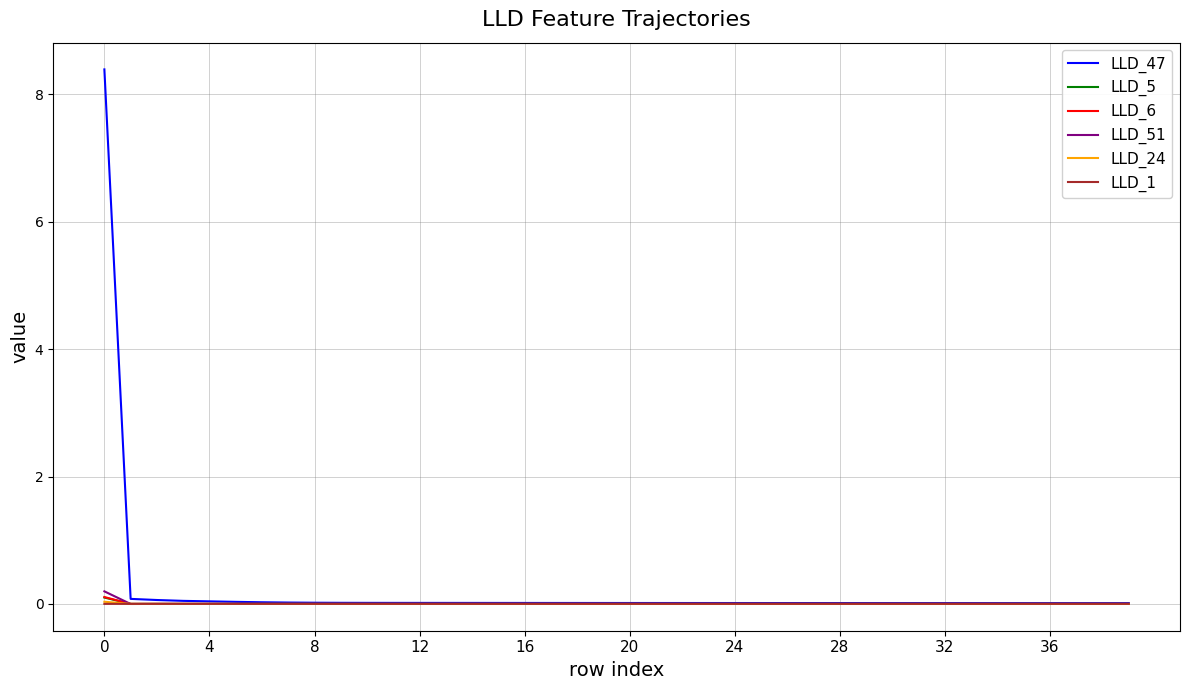

What is the greatest value displayed?

8.4